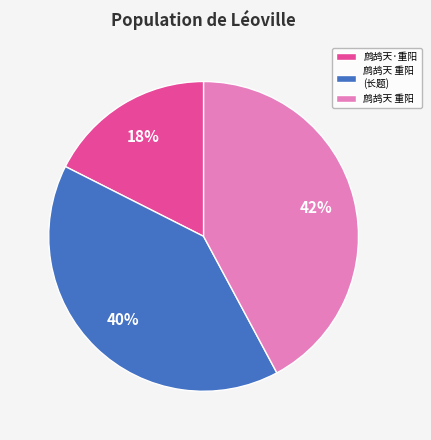

Which has a higher value, 鹧鸪天 重阳 or 鹧鸪天·重阳?

鹧鸪天 重阳